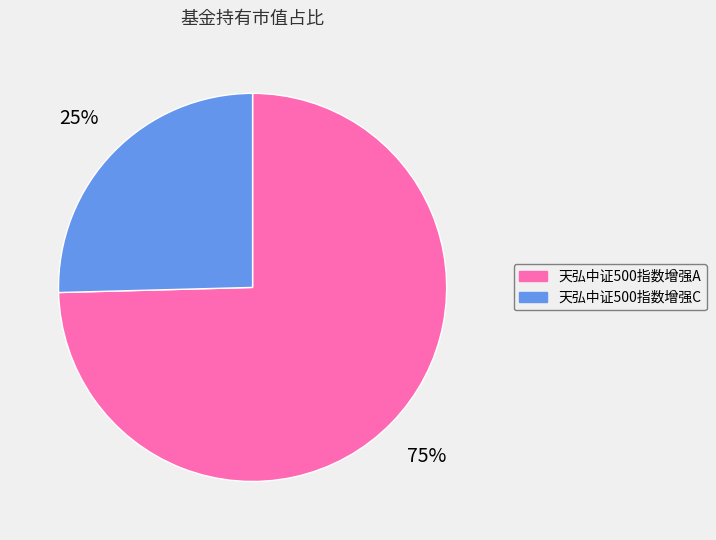

Do 天弘中证500指数增强C and 天弘中证500指数增强A together represent more than half of the pie?

Yes